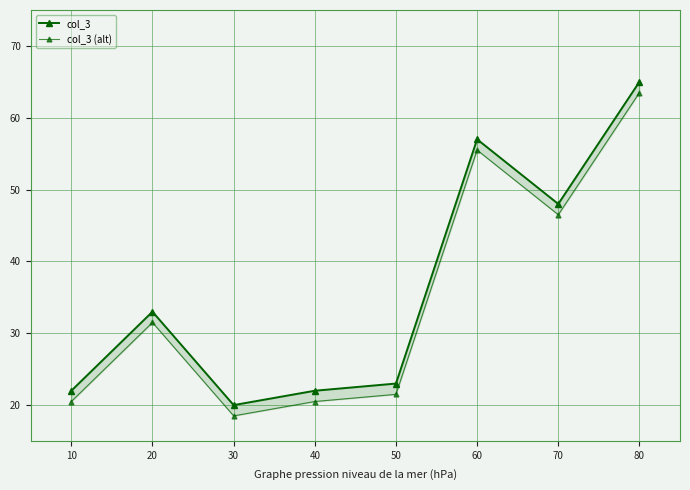

Which series has the largest total across all categories?

col_3